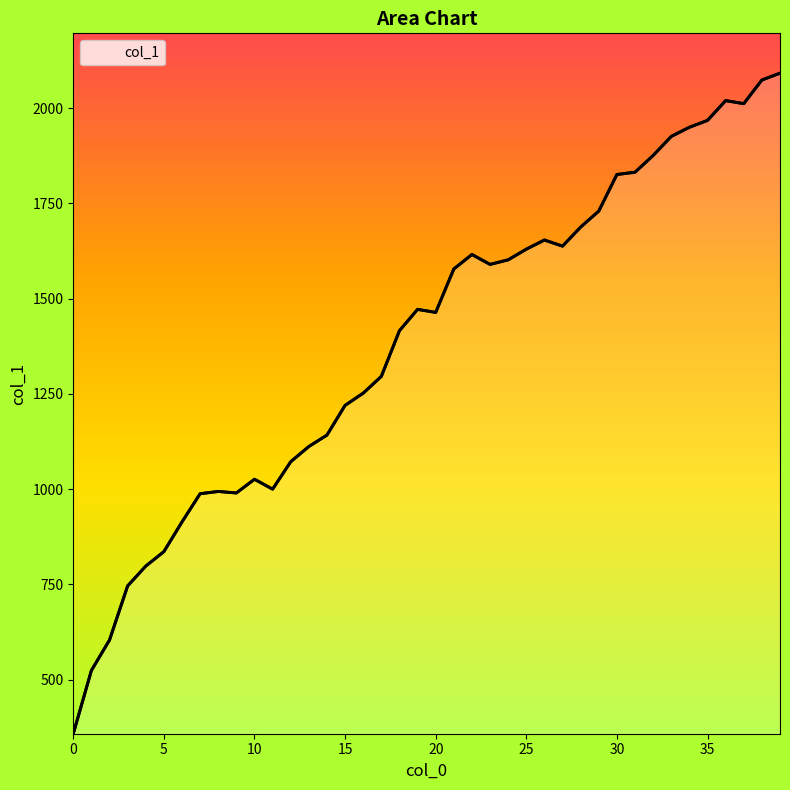

What is the maximum value shown in the chart?

2092